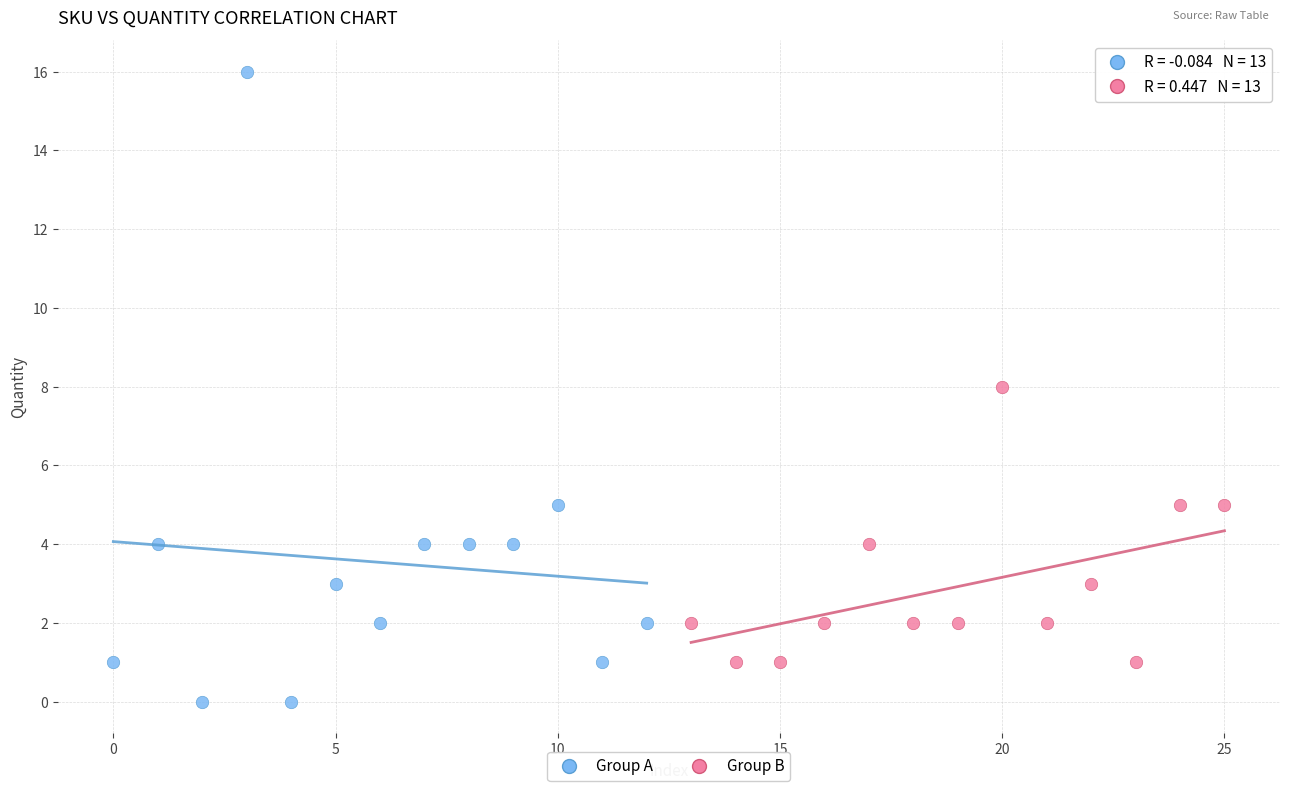

Which series contains the lowest Y value?

Group A